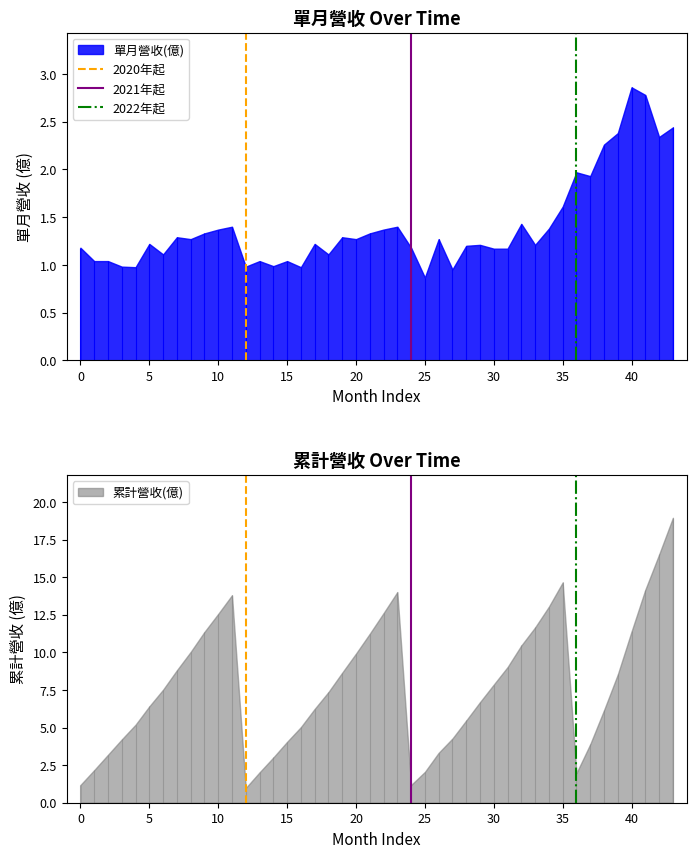

How many 2022年起 values are between 0 and 1?

2